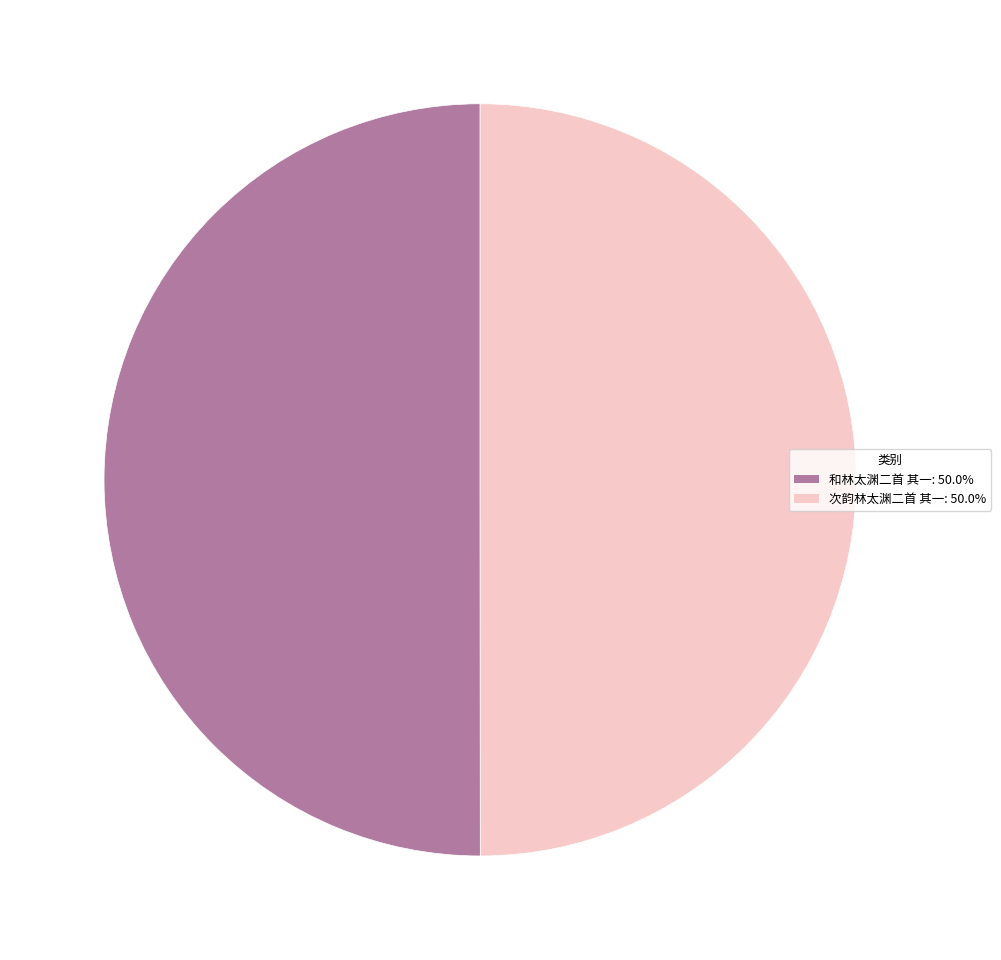

Approximately how many times larger is the value at 次韵林太渊二首 其一 compared to 和林太渊二首 其一?

1.0